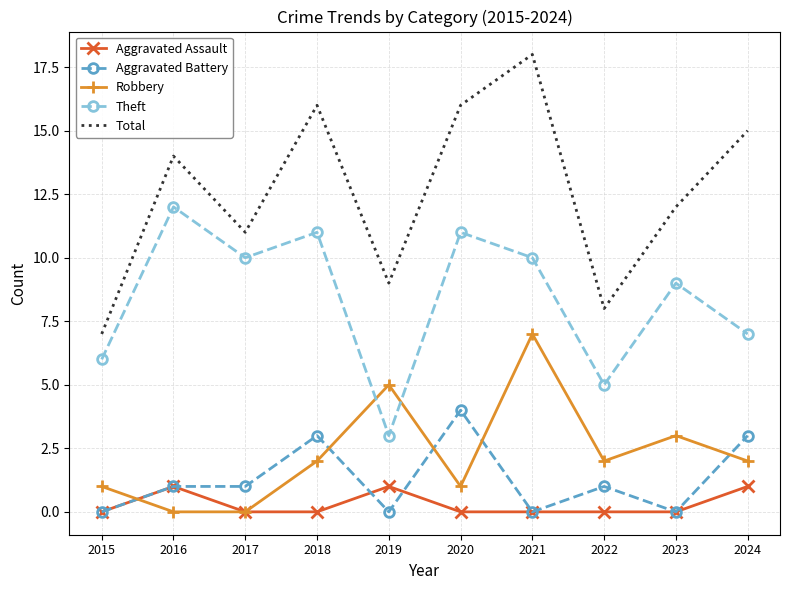

Which series has the largest total across all categories?

Total